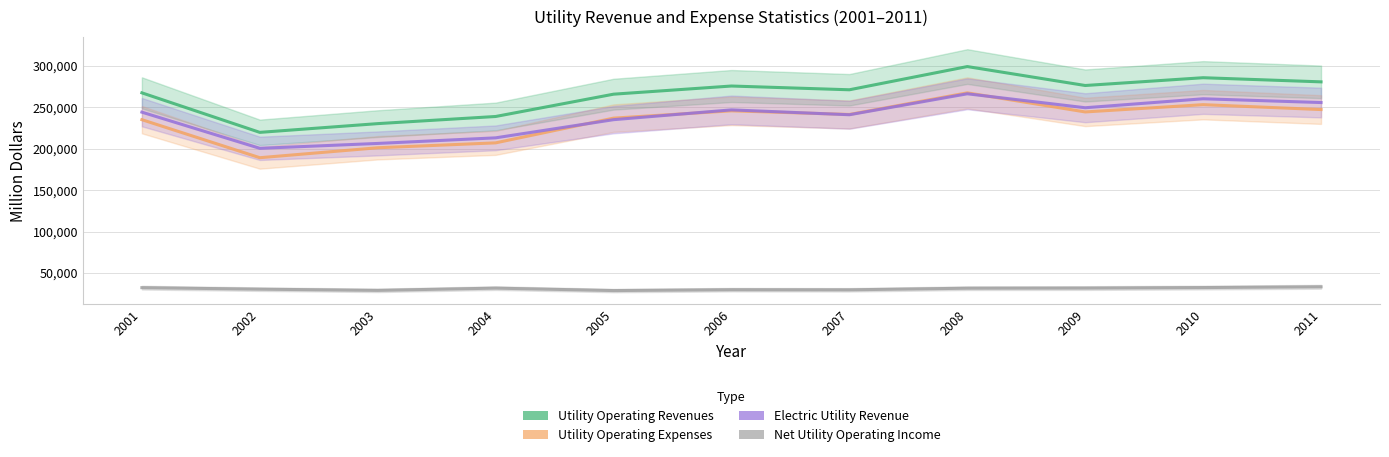

At which label does Utility Operating Expenses reach its peak?

2008